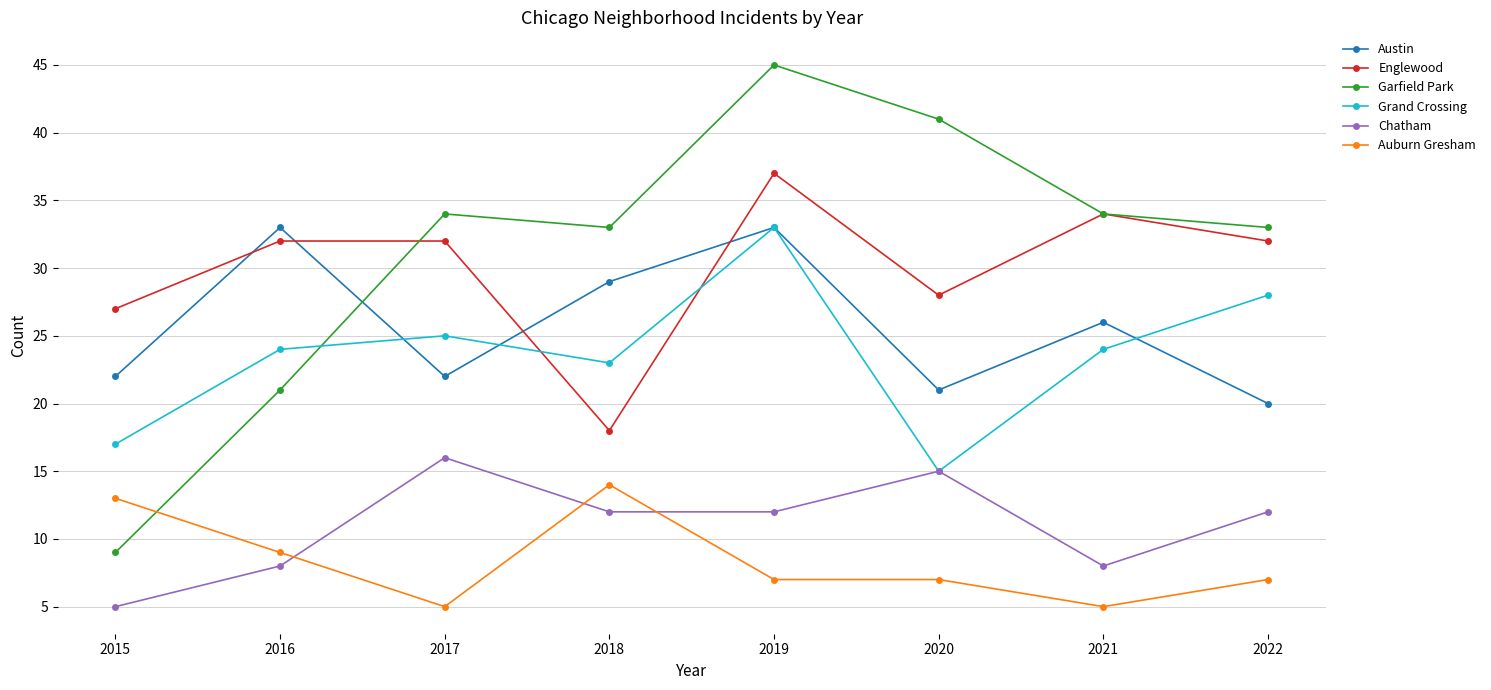

The Englewood series shows 32 at 2022. True or false?

True